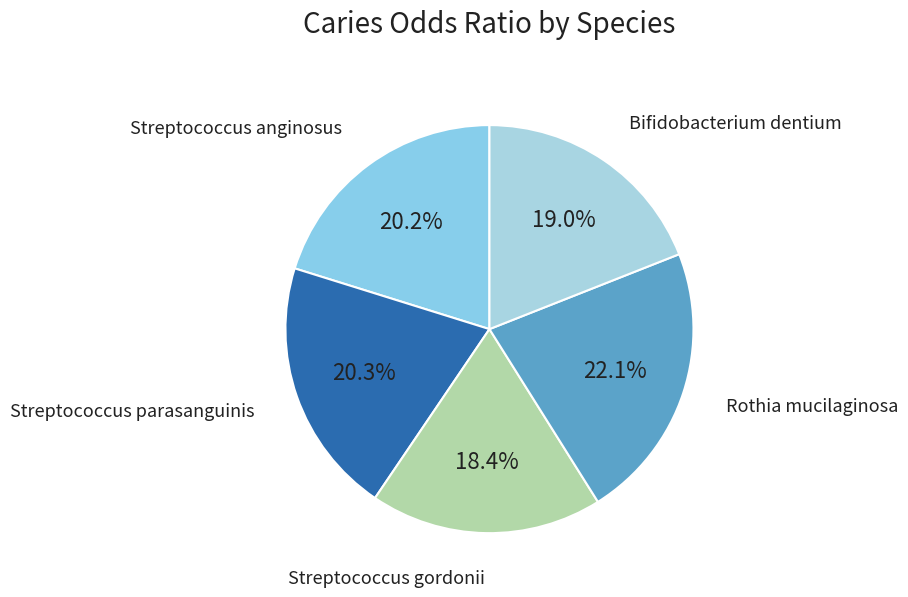

Count the number of slices in the pie.

5